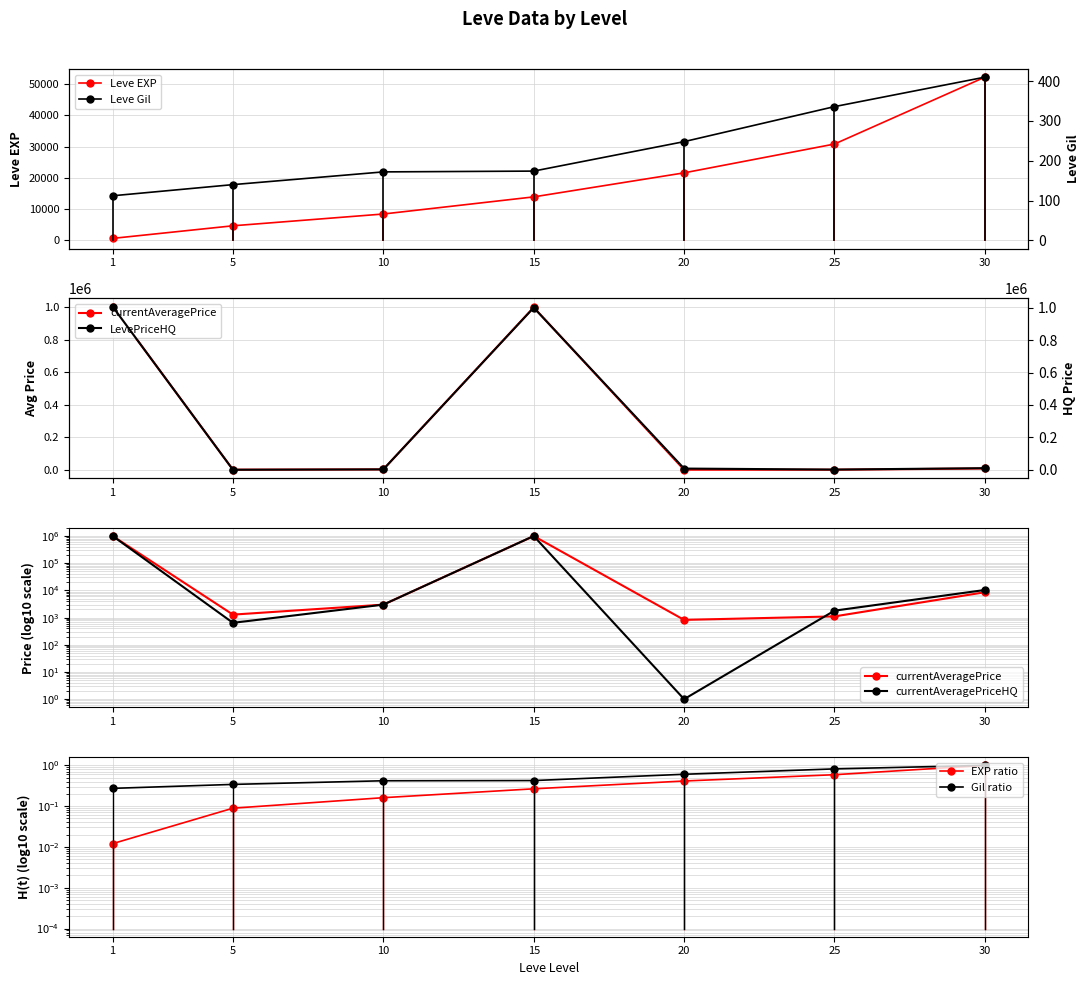

What is the sum of all Leve EXP values?

132270